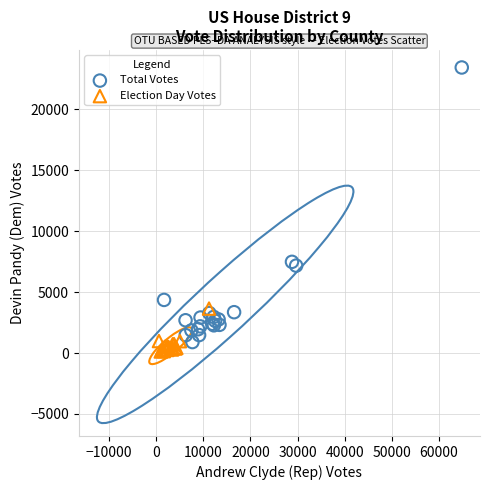

Which series reaches the maximum Y coordinate?

Total Votes